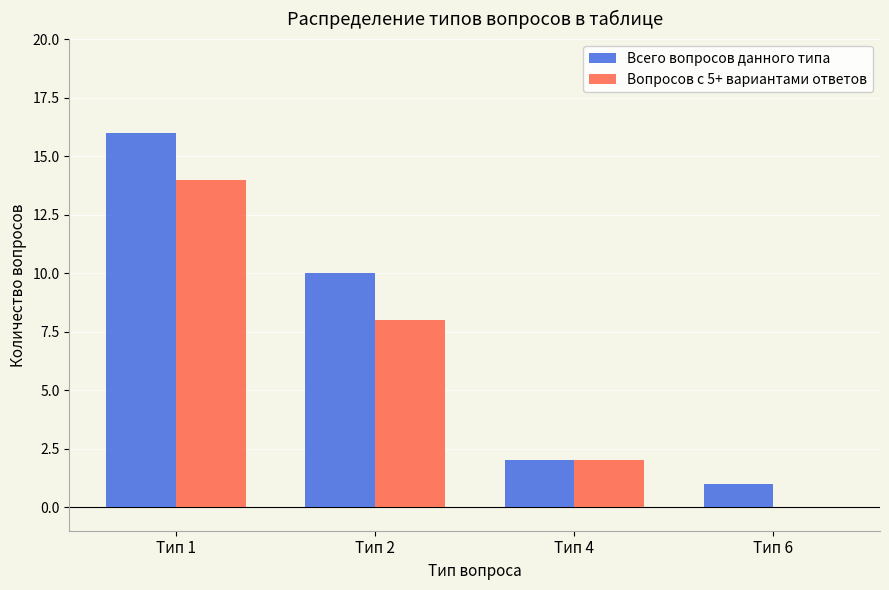

Which category has the highest value in the Вопросов с 5+ вариантами ответов series?

Тип 1